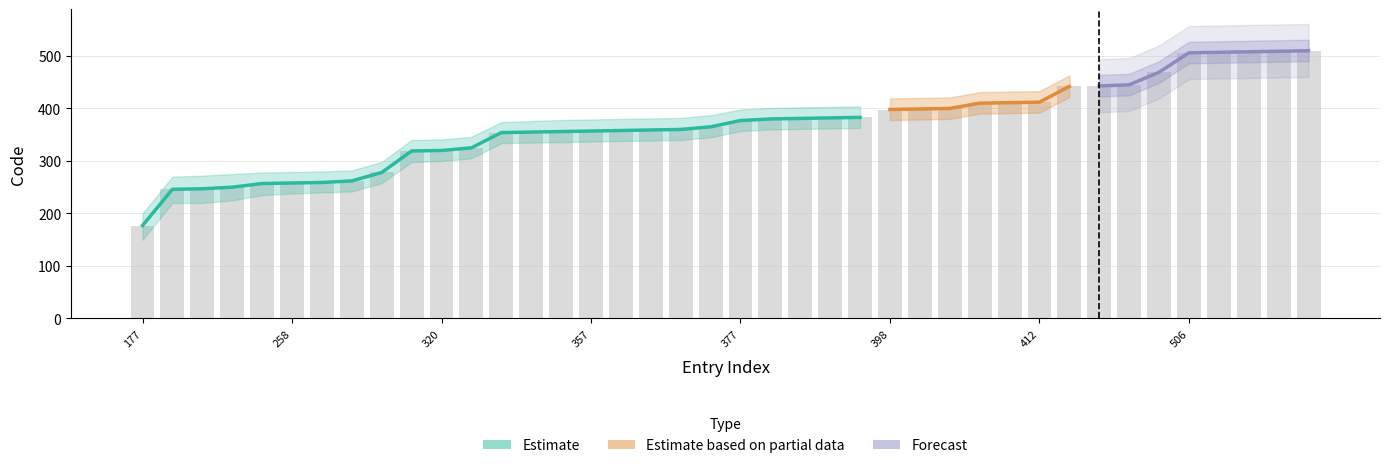

Rank the series at 507 from lowest to highest value.

Code_lower, Code, Code_upper